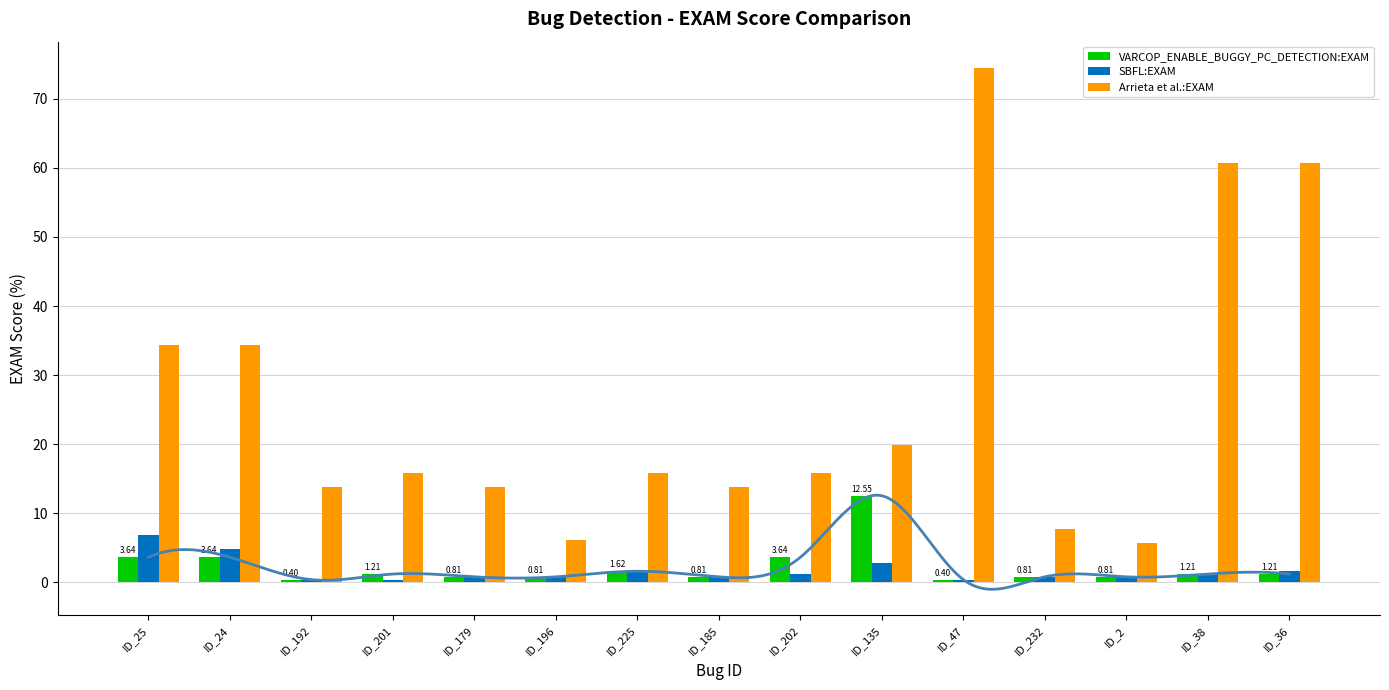

What is the average value of the VARCOP_ENABLE_BUGGY_PC_DETECTION:EXAM series?

2.2